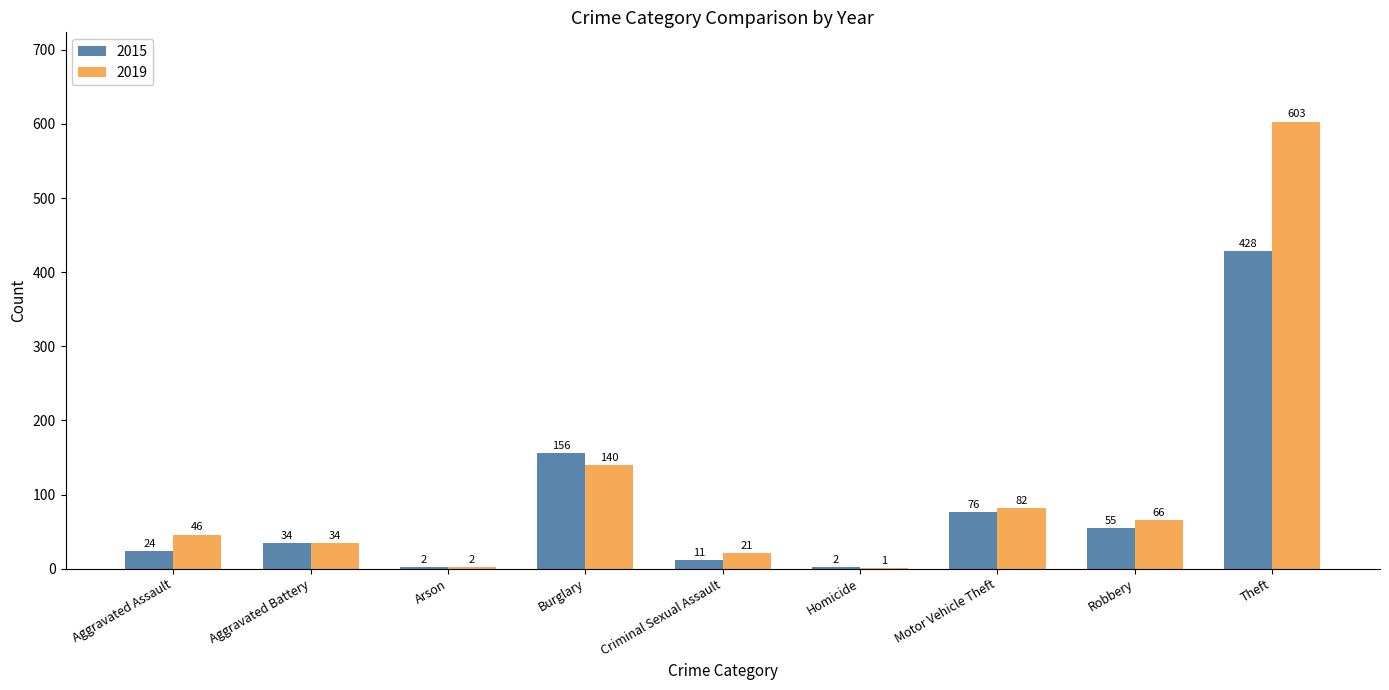

What is the approximate value of 2019 at Robbery?

66